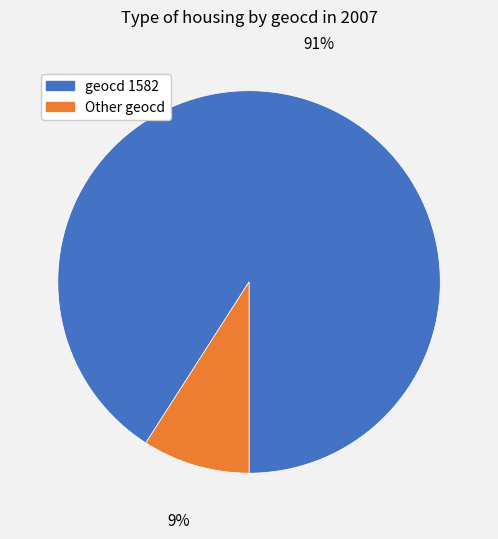

To the nearest percent, what is the difference between the largest and smallest slice percentages?

82%